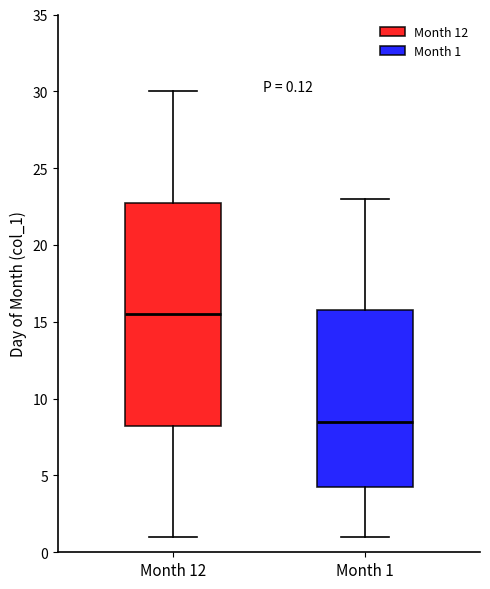

Comparing the boxes themselves (not the whiskers), which one is the tallest?

Month 12